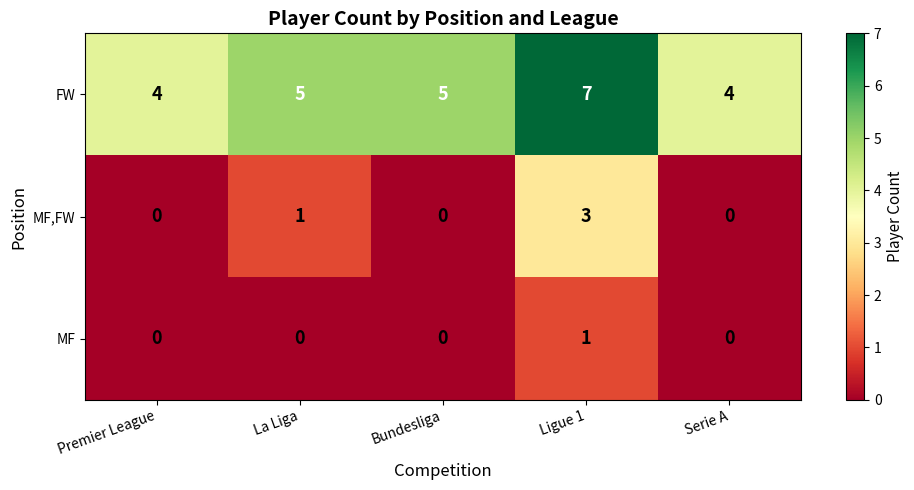

At which category does the chart reach its peak across all series?

Ligue 1